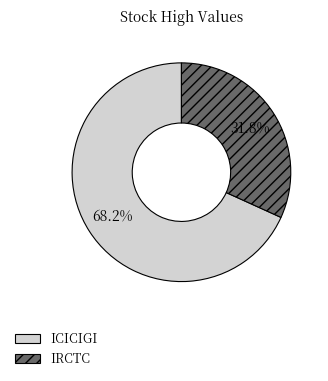

Does ICICIGI account for over 50% of the chart?

Yes